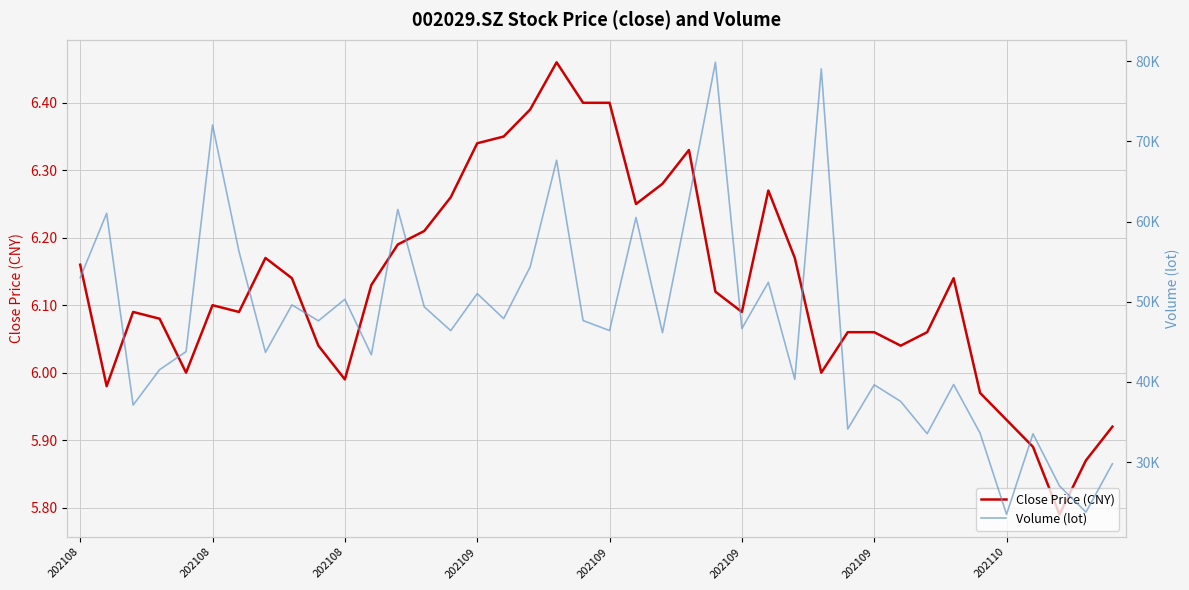

True or false: Close Price (CNY) and Volume (lot) intersect in this chart.

False